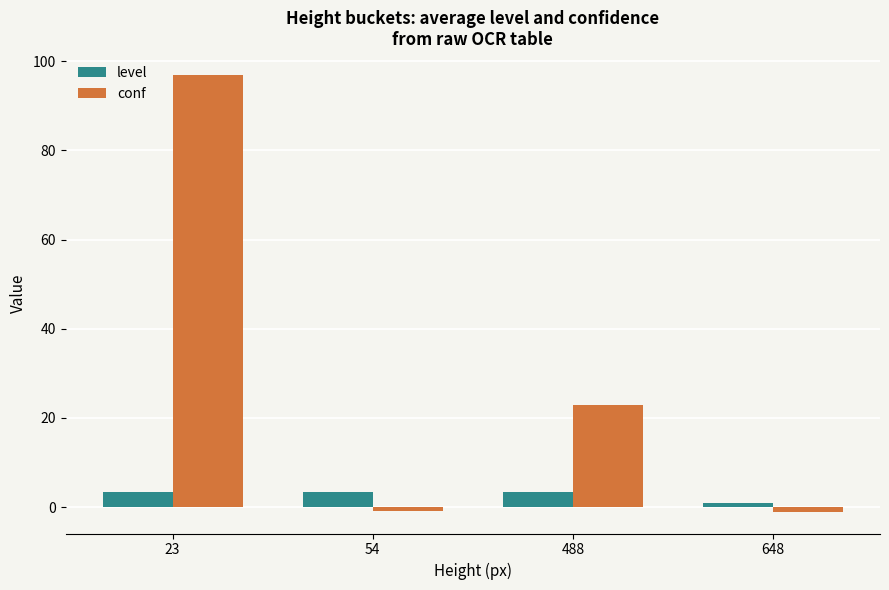

Which series has the largest total across all categories?

conf